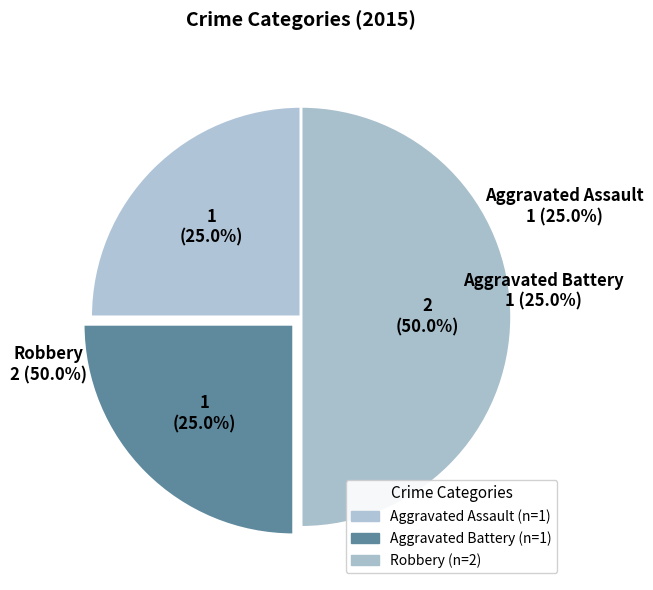

How many slices are in this pie chart?

3